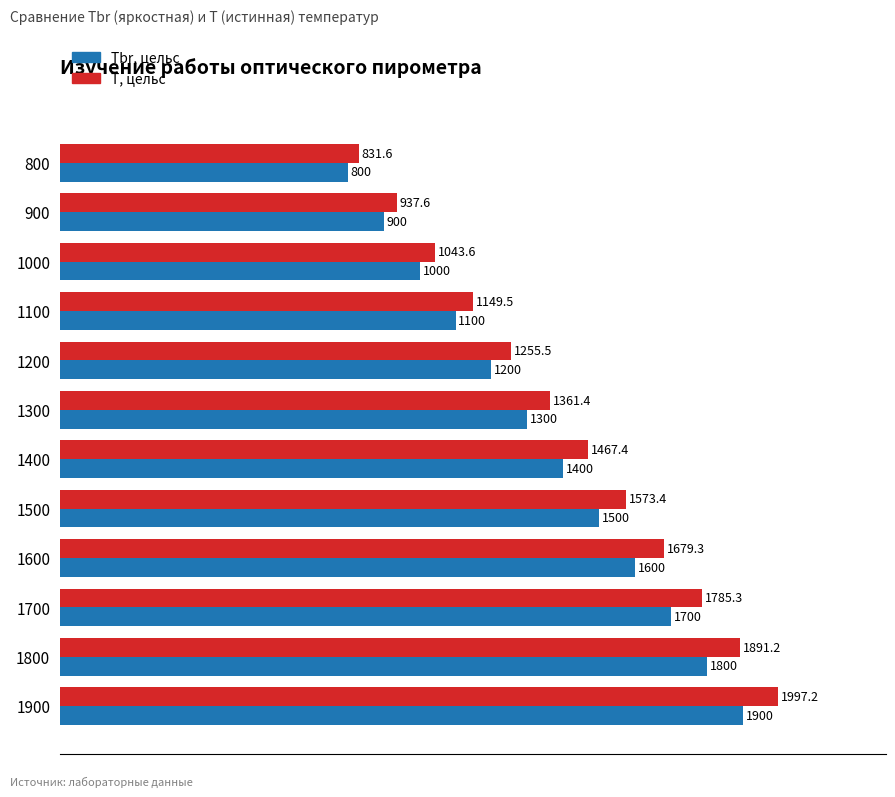

Which series has the largest total across all categories?

T, цельс